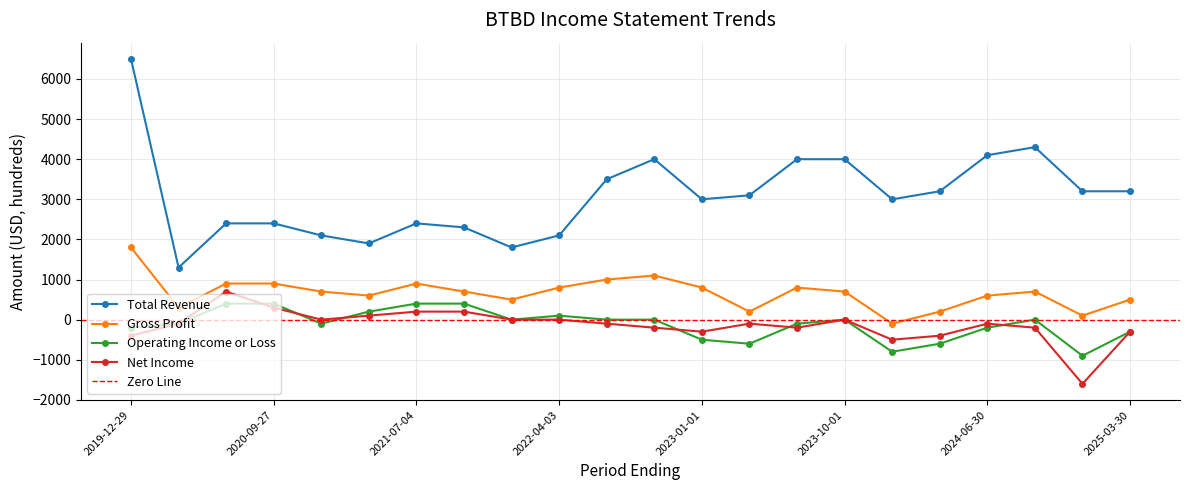

Is this an area chart (filled region under the line)?

No